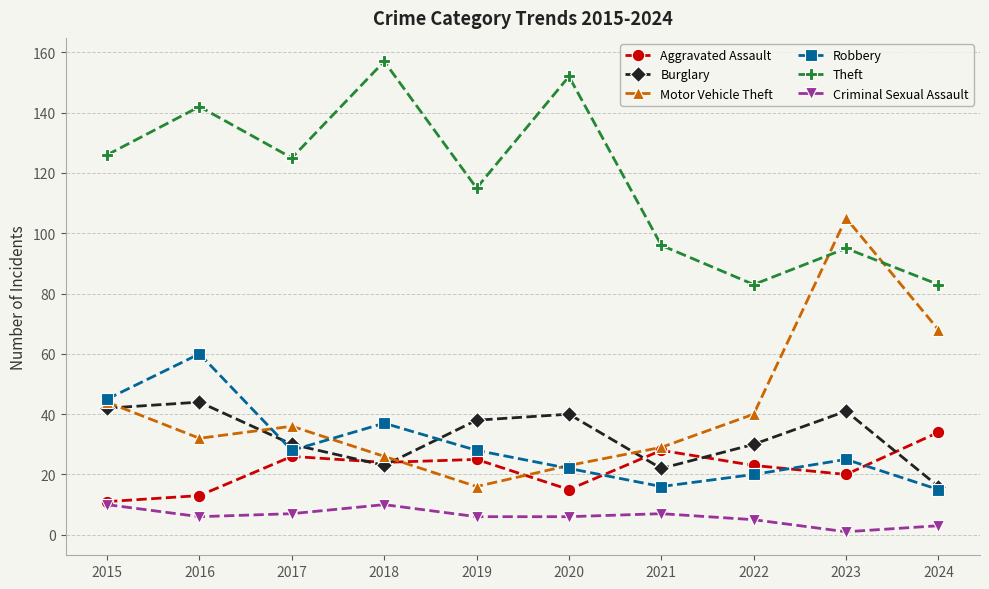

Read the Robbery value at 2022.

20